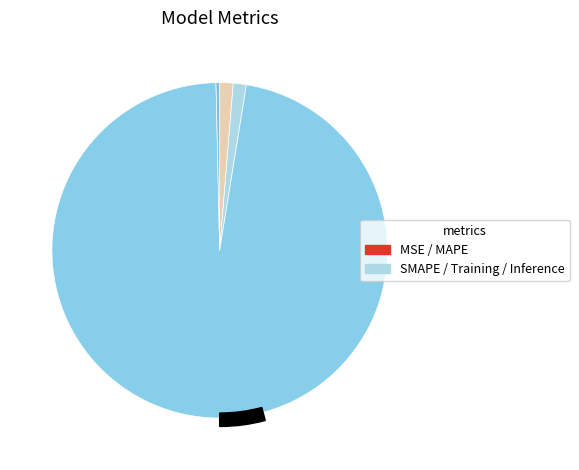

Combined, do SMAPE and MAPE account for over 50%?

No